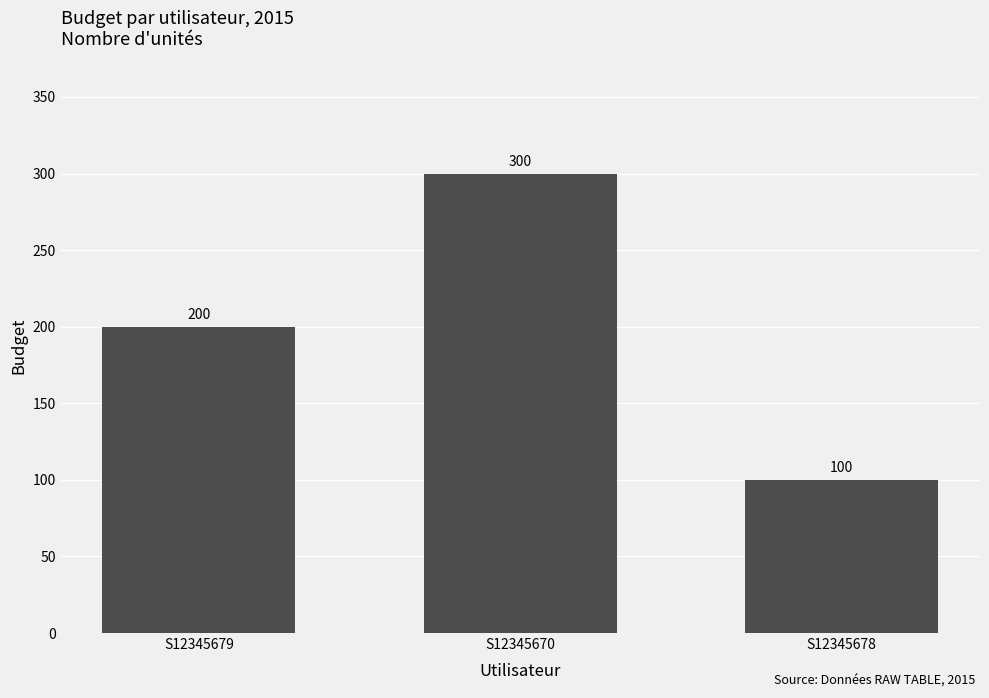

How many values are below 200?

1